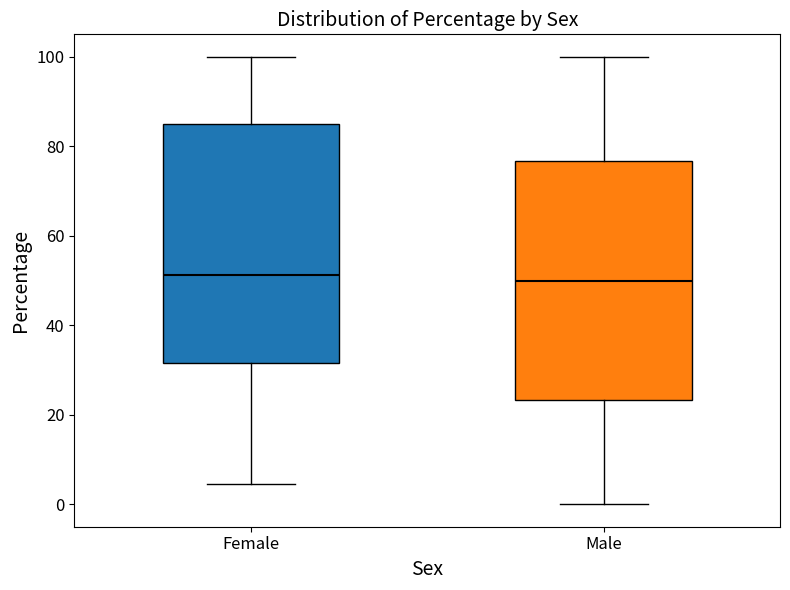

Reading left to right, transcribe this box plot: for each box, give where its median line is, the range the box spans, and where its two whiskers end, as read against the y-axis. The values are not printed on the chart, so give them approximately, as read against the axis.

Female: median 52, box 32 to 84, whiskers 4 to 100
Male: median 50, box 24 to 76, whiskers 0 to 100